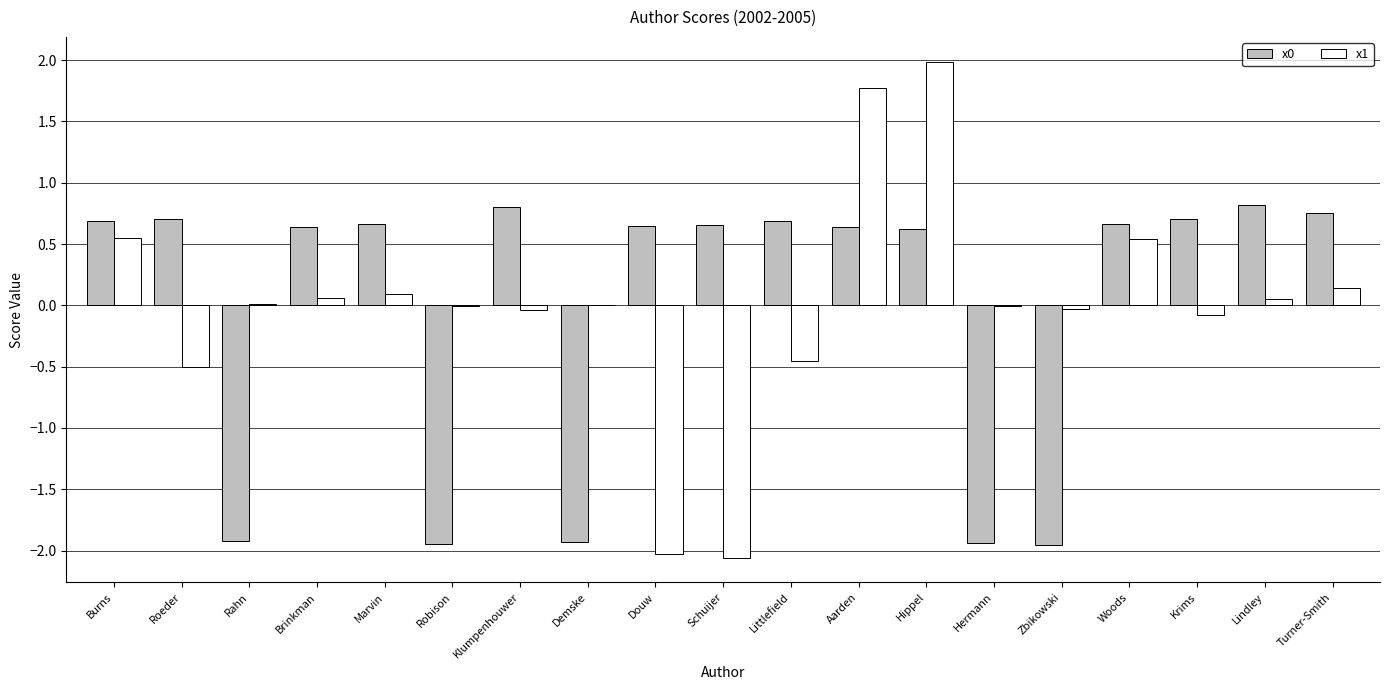

How many positive values does the x0 series have?

14